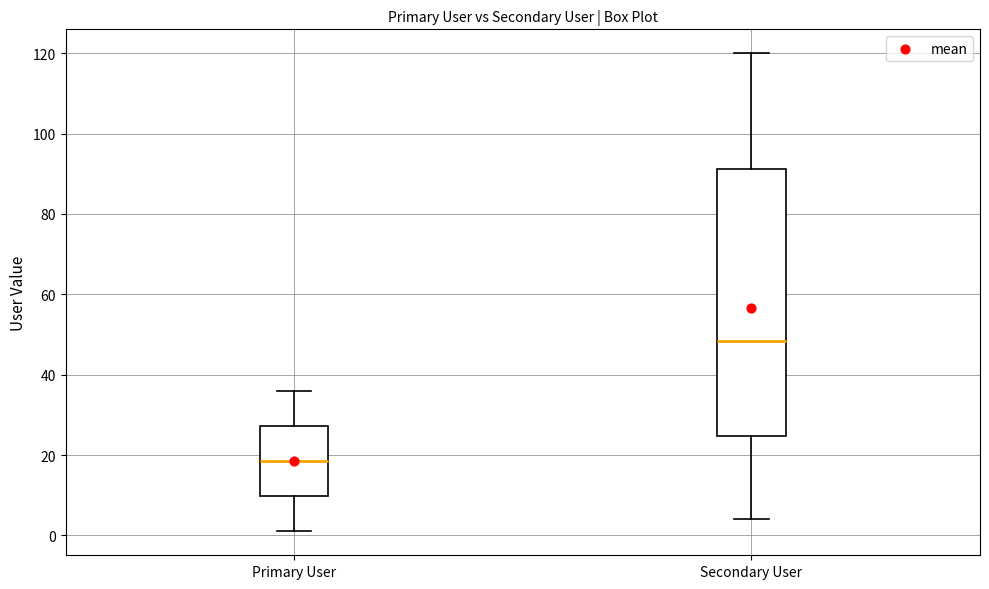

Reading left to right, transcribe this box plot: for each box, give where its median line is, the range the box spans, and where its two whiskers end, as read against the y-axis. The values are not printed on the chart, so give them approximately, as read against the axis.

Primary User: median 18, box 10 to 28, whiskers 2 to 36
Secondary User: median 48, box 24 to 92, whiskers 4 to 120